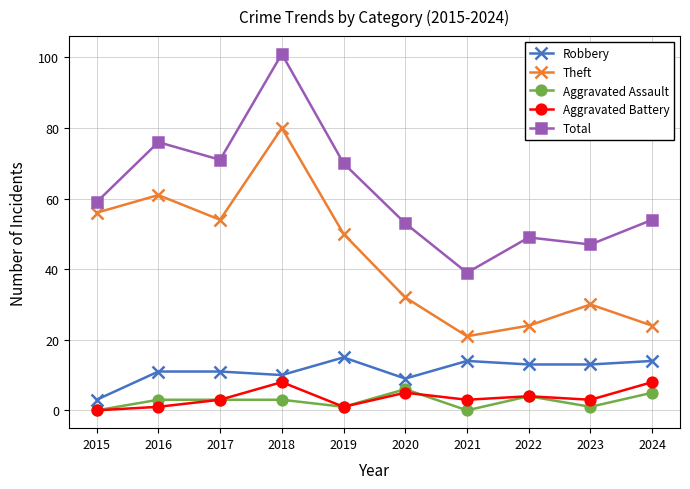

Is it true that Robbery equals 15 at 2017?

False